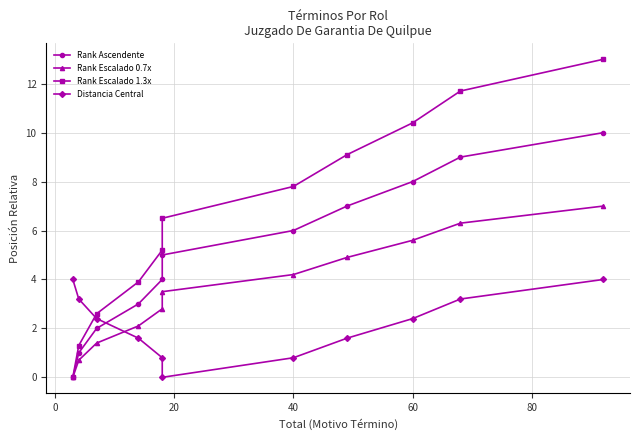

List the series in order of their overall mean, lowest first.

Distancia Central, Rank Escalado 0.7x, Rank Ascendente, Rank Escalado 1.3x